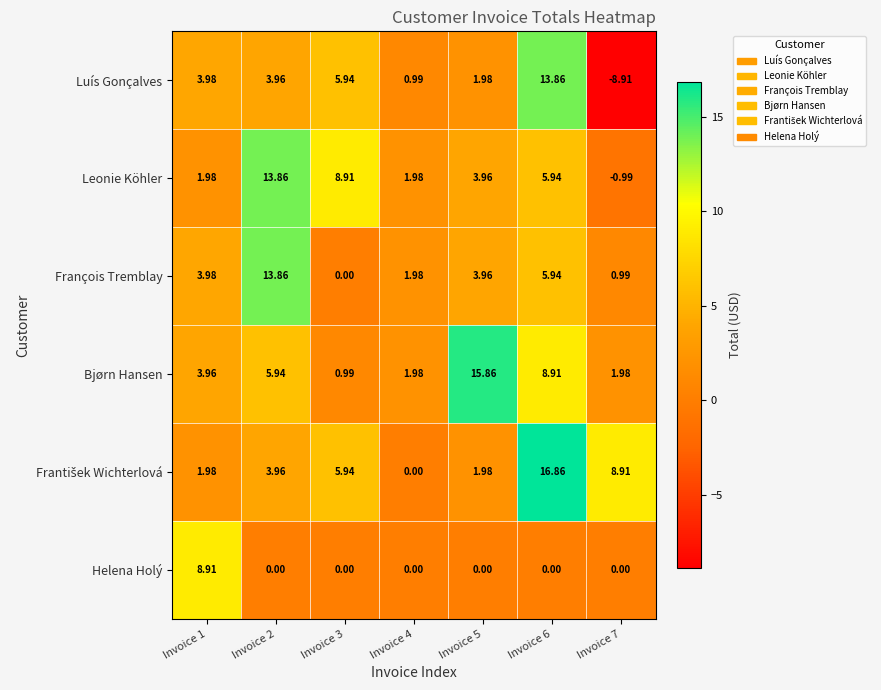

Is the value of Bjørn Hansen at Invoice 7 greater than the value of Leonie Köhler at Invoice 3?

No